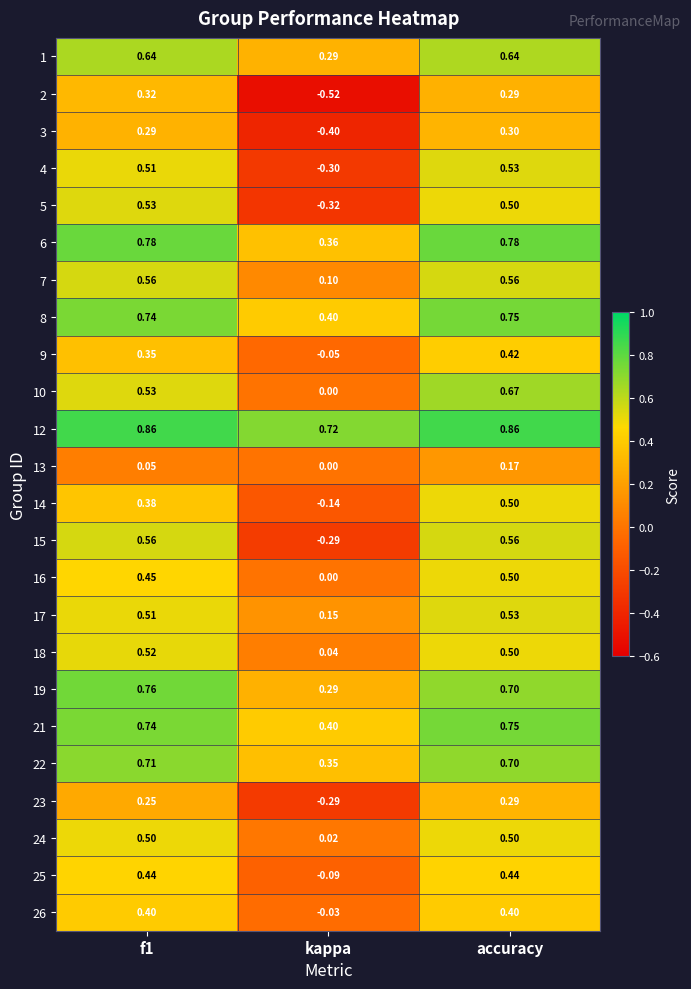

Is the value of 6 at kappa greater than the value of 5 at accuracy?

No